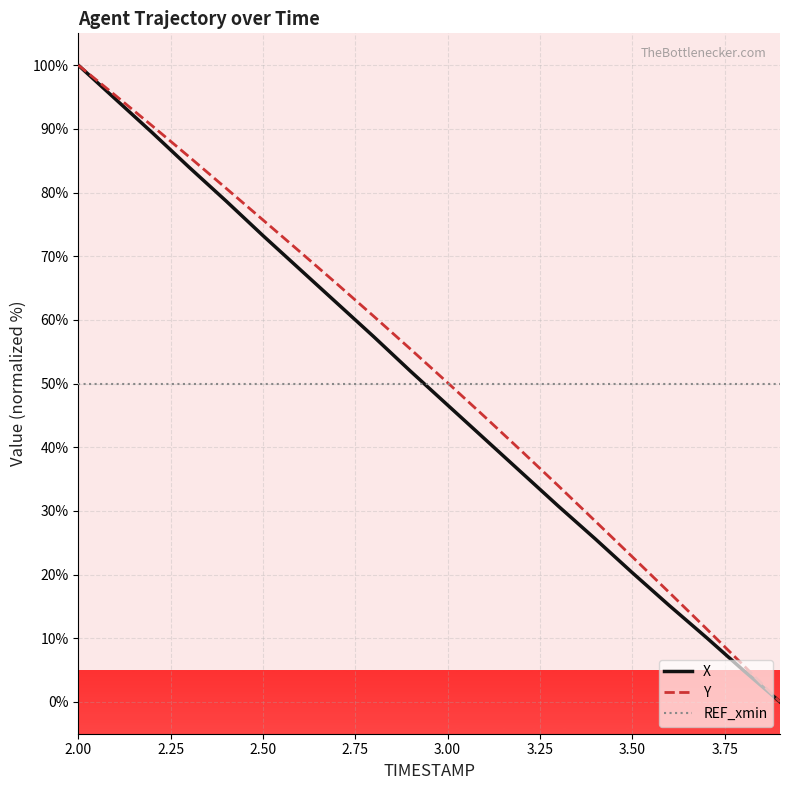

How many times do X and REF_xmin cross each other?

1